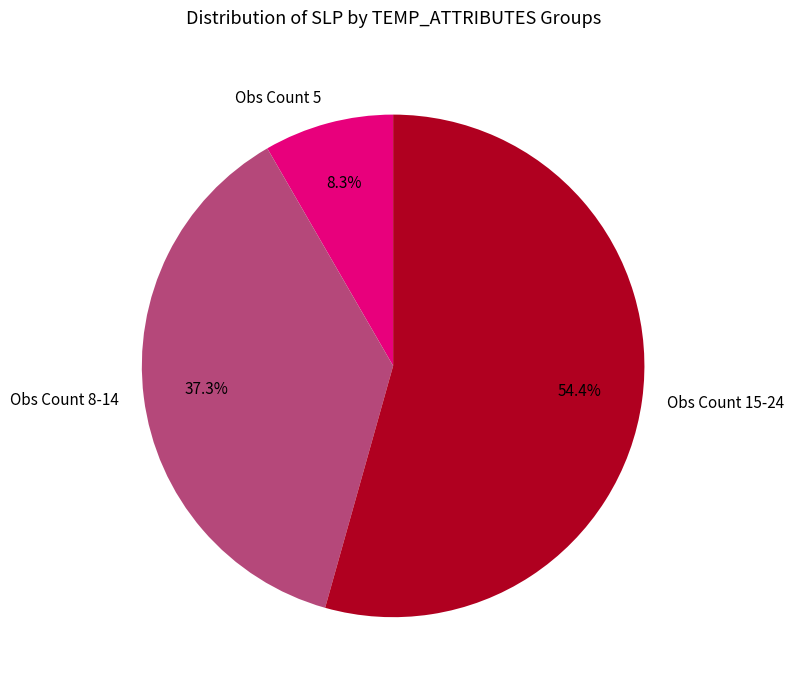

Which has a higher value, Obs Count 5 or Obs Count 15-24?

Obs Count 15-24